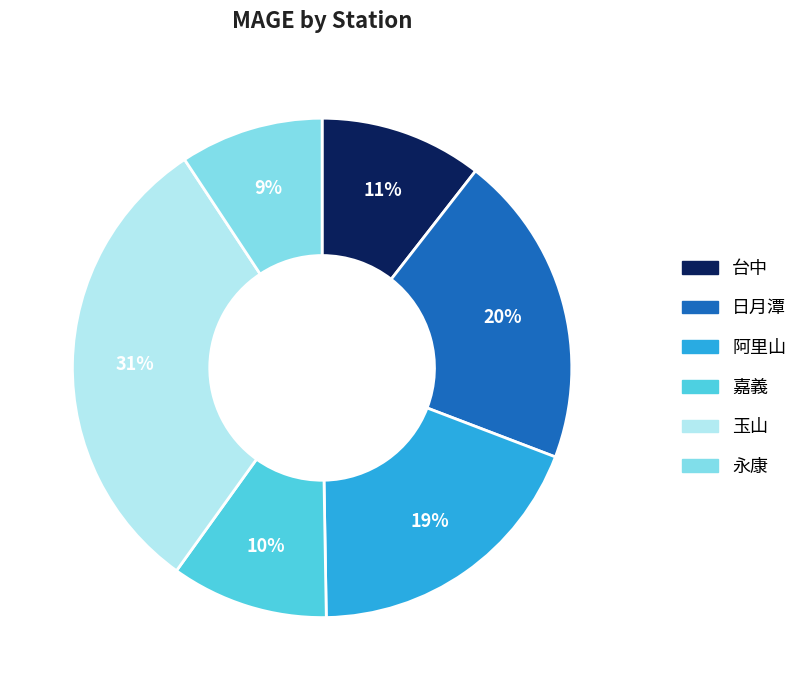

To the nearest percent, what is the difference between the 日月潭 and 永康 slice percentages?

11%